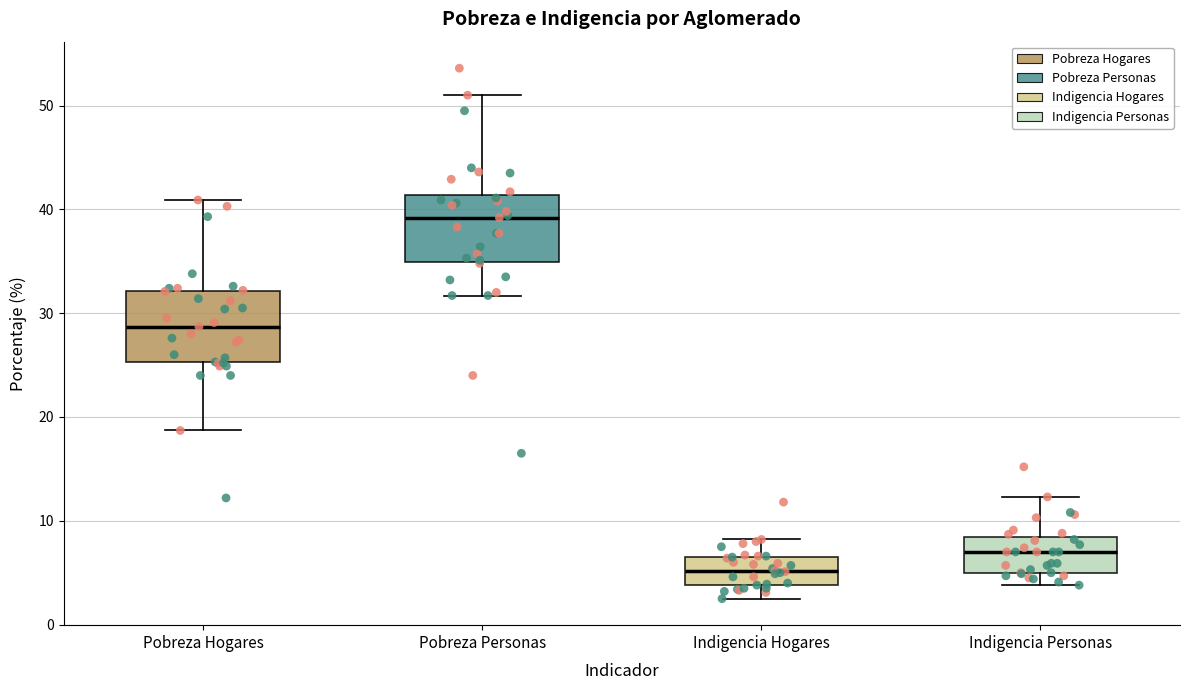

Reading left to right, transcribe this box plot: for each box, give where its median line is, the range the box spans, and where its two whiskers end, as read against the y-axis. The values are not printed on the chart, so give them approximately, as read against the axis.

Pobreza Hogares: median 29, box 25 to 32, whiskers 19 to 41
Pobreza Personas: median 39, box 35 to 41, whiskers 32 to 51
Indigencia Hogares: median 5, box 4 to 7, whiskers 3 to 8
Indigencia Personas: median 7, box 5 to 8, whiskers 4 to 12